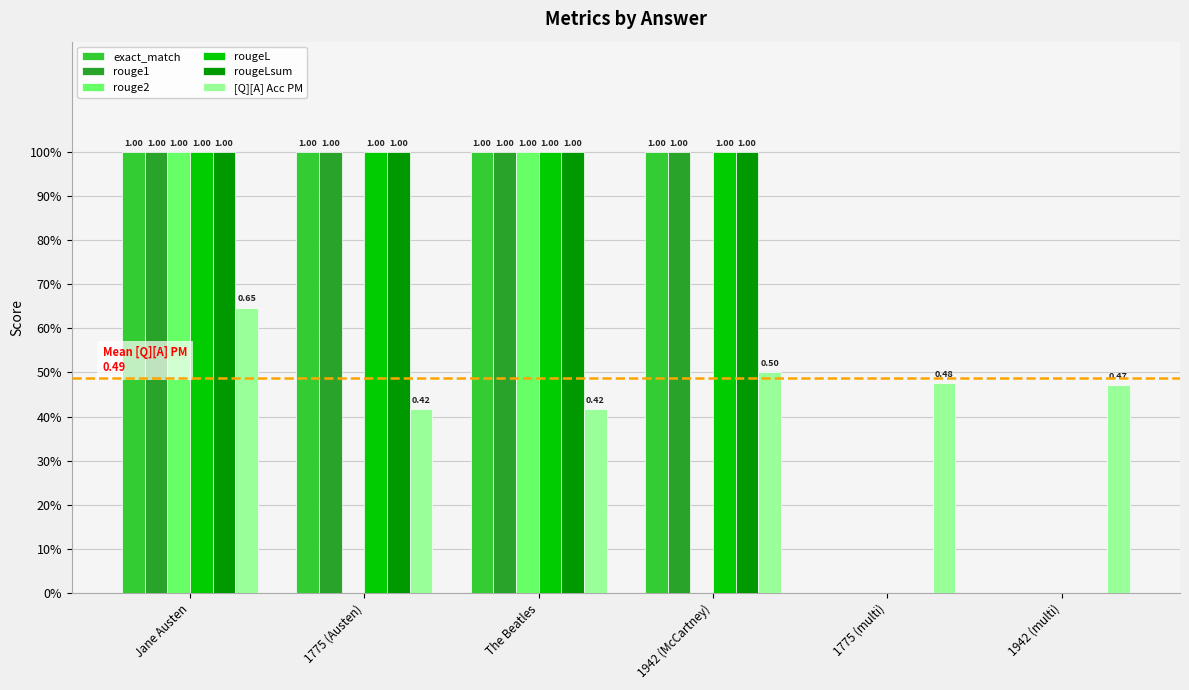

Does the chart contain stacked bars?

No